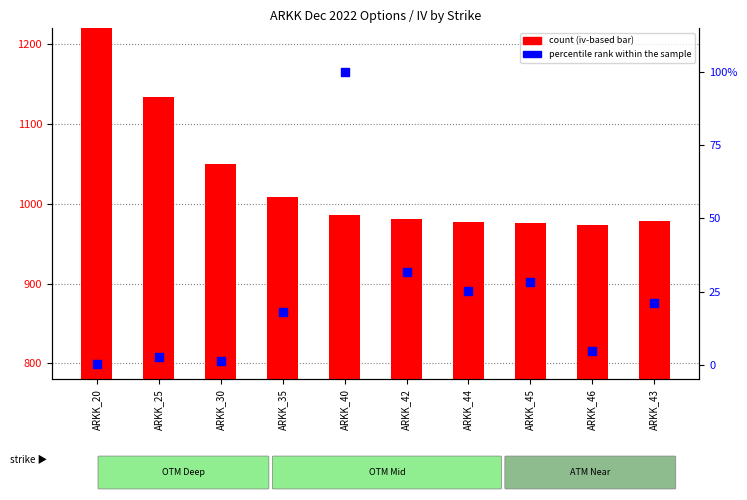

Is the value of percentile rank within the sample at ARKK_46 greater than the value of count at ARKK_42?

No